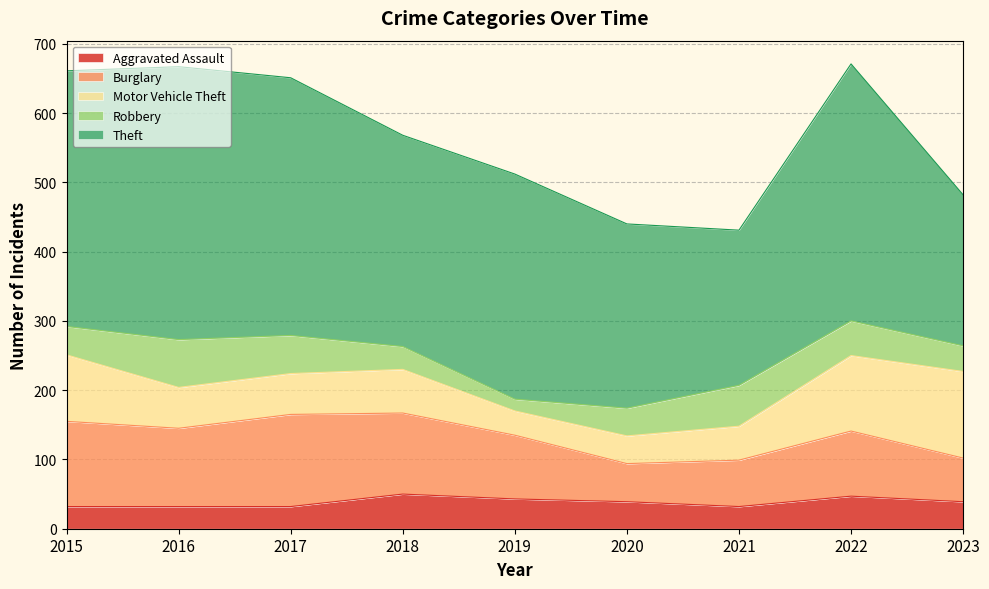

Where is the first local maximum for Robbery?

2016